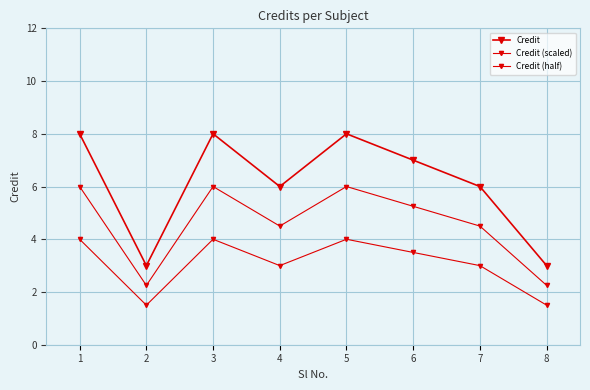

At which label is Credit closest to 5?

4